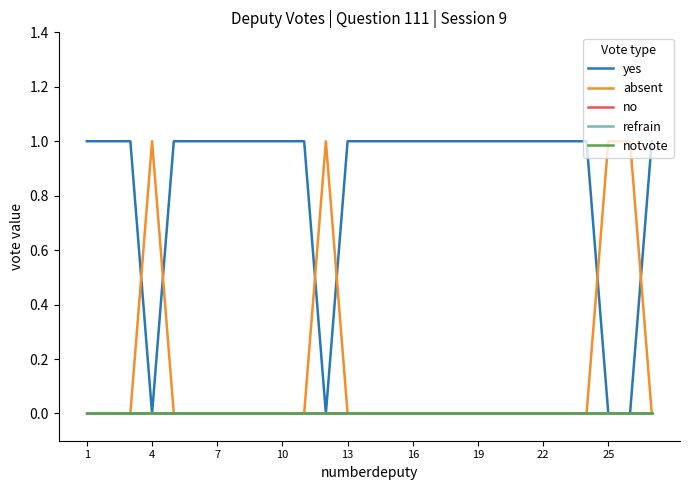

Is this an area chart (filled region under the line)?

No